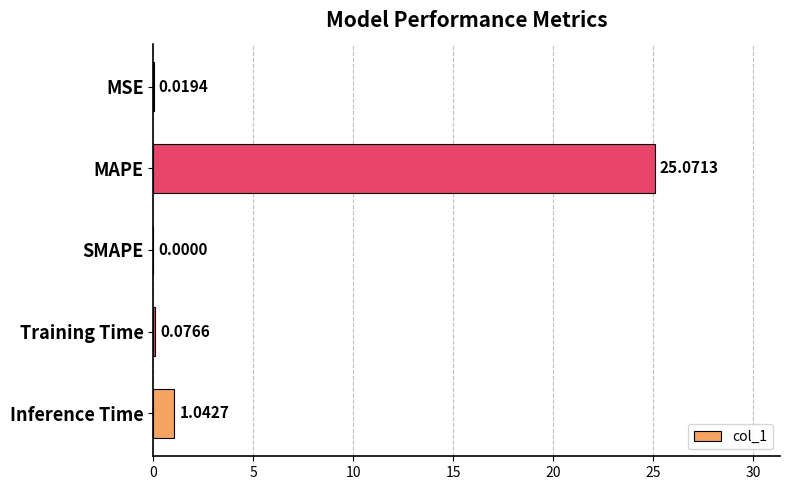

Which has a higher value, Inference Time or SMAPE?

Inference Time